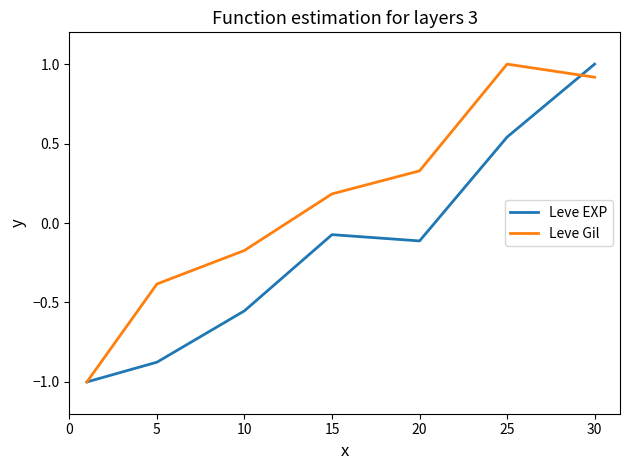

In Leve Gil, how many points are higher than both neighbors (excluding endpoints)?

1